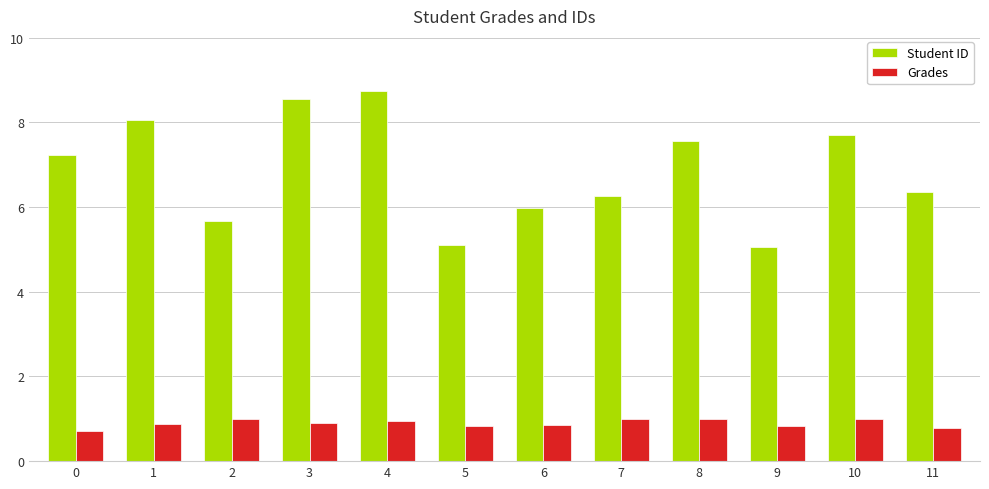

How many bars are there in total?

24